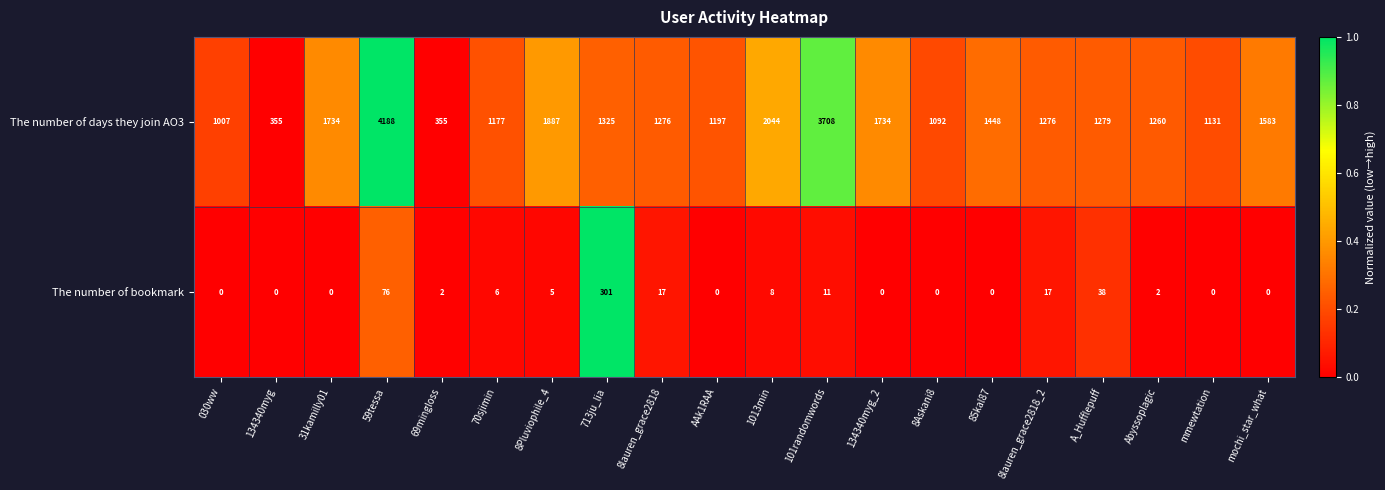

At how many categories does at least one series exceed 0?

20